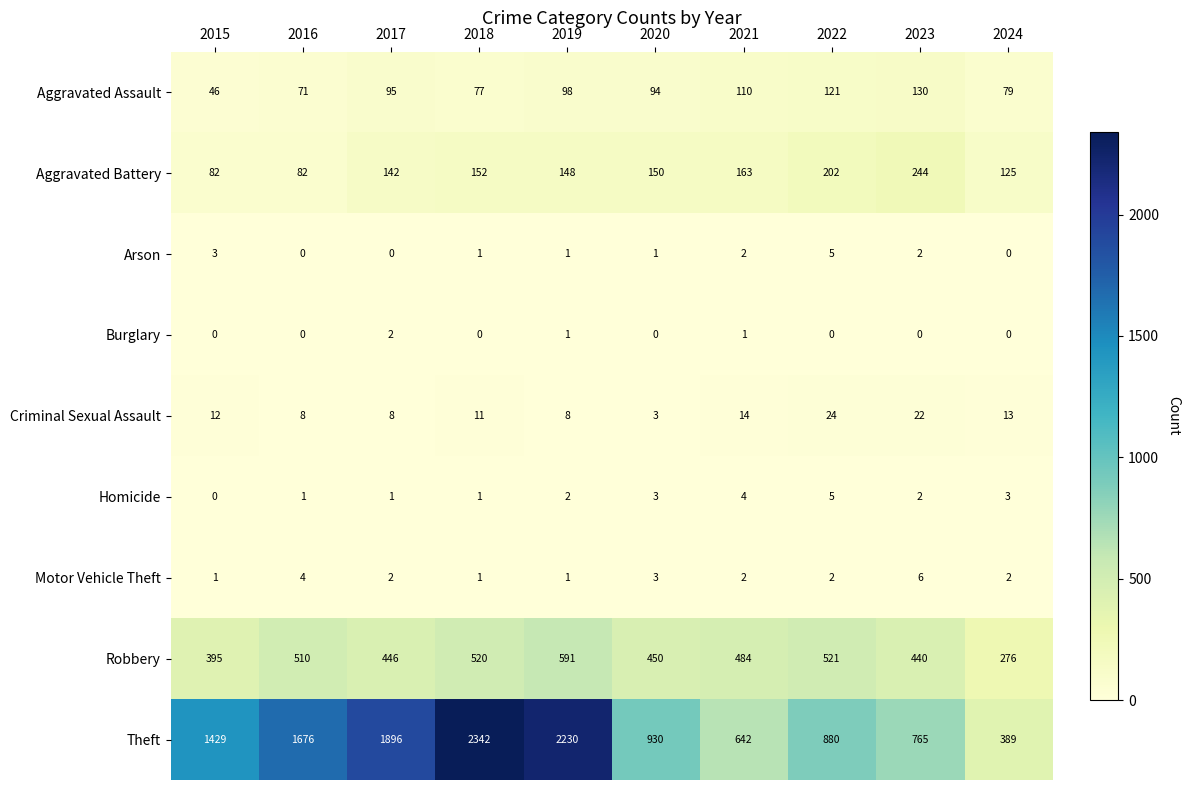

At which label does Aggravated Assault reach its peak?

2023